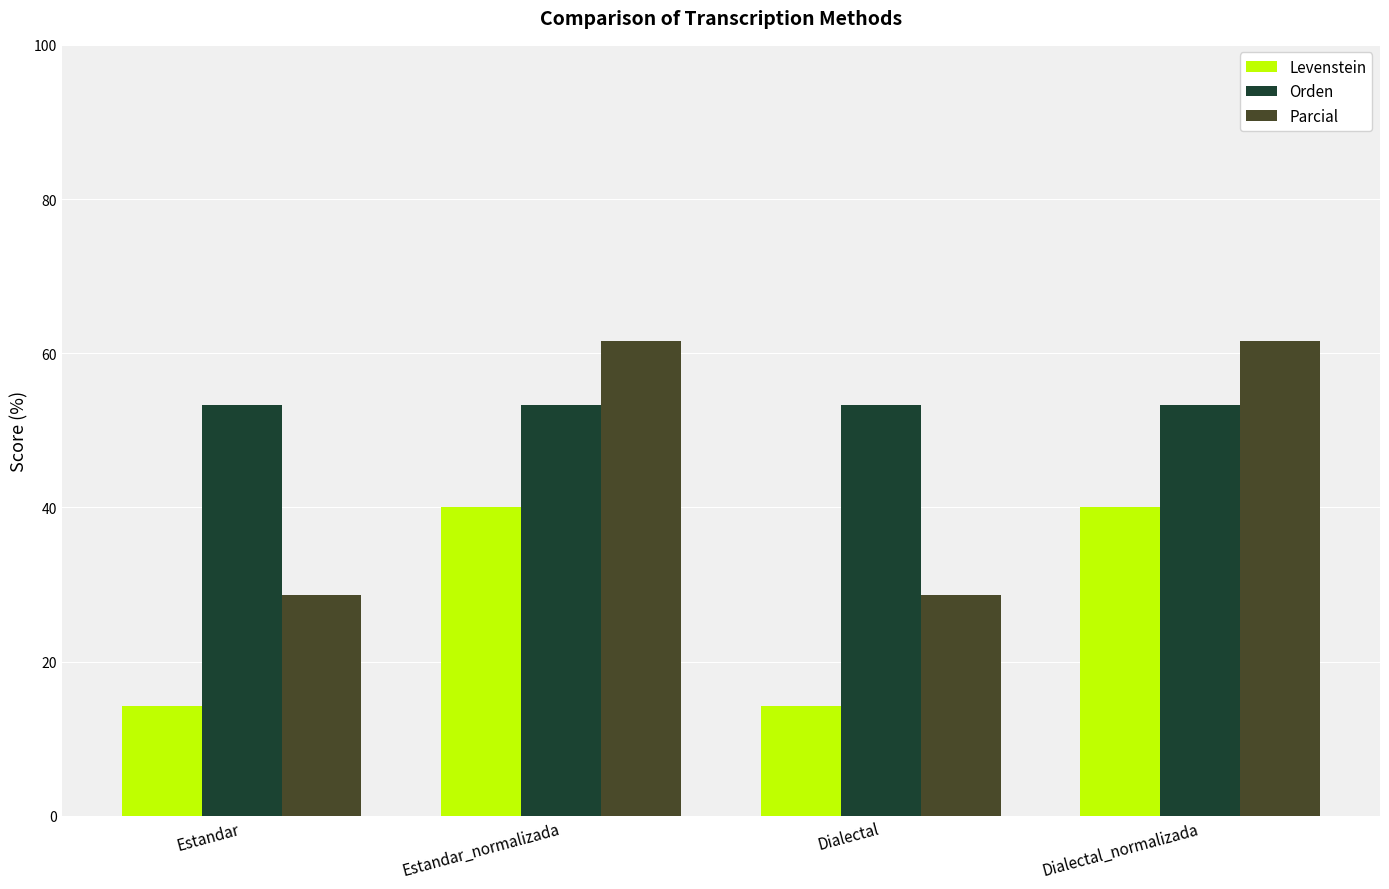

Which series has the largest total across all categories?

Orden